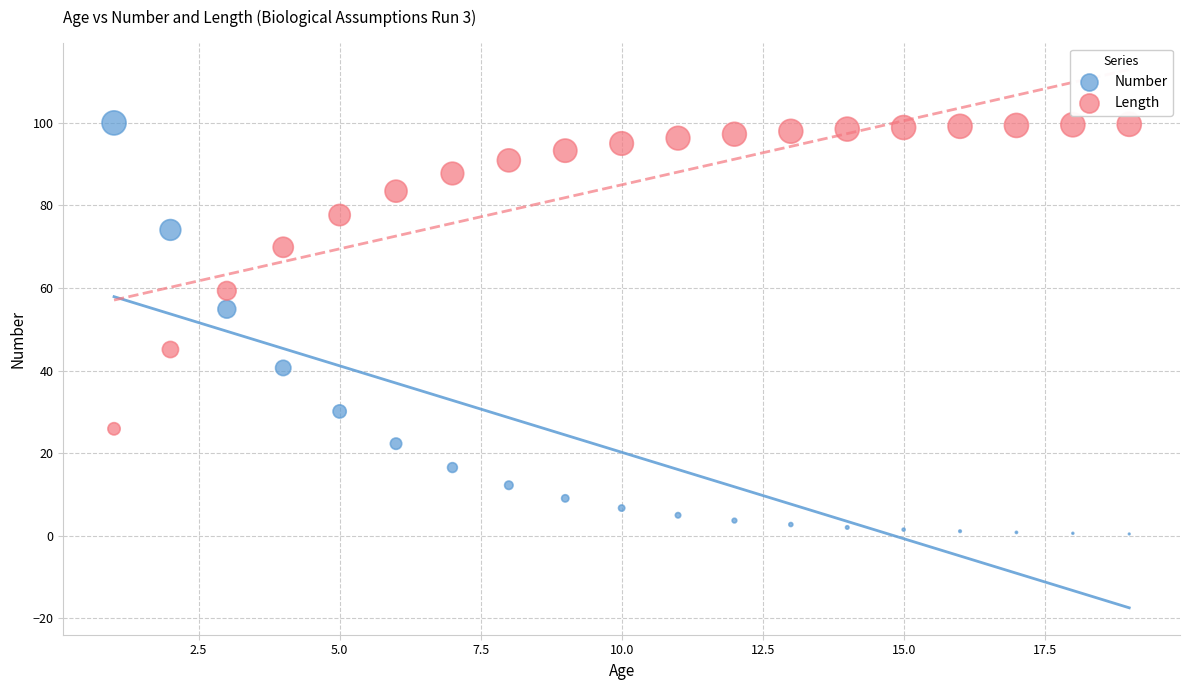

Which series reaches the minimum Y coordinate?

Number